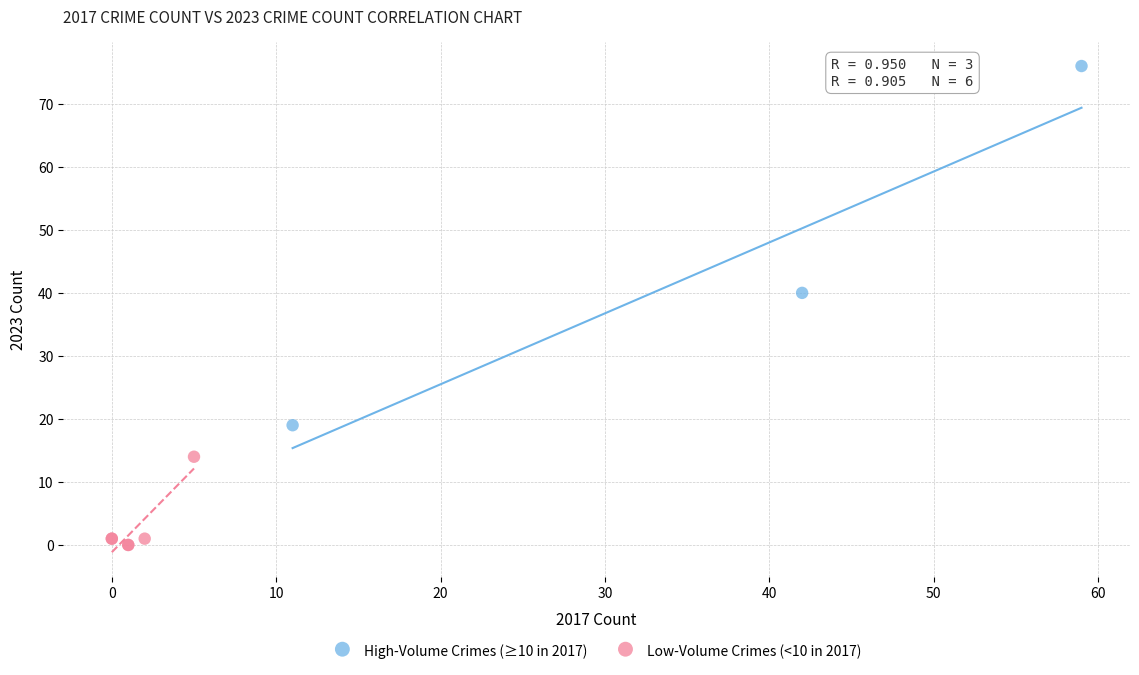

Which series contains the highest Y value?

High-Volume Crimes (≥10 in 2017)